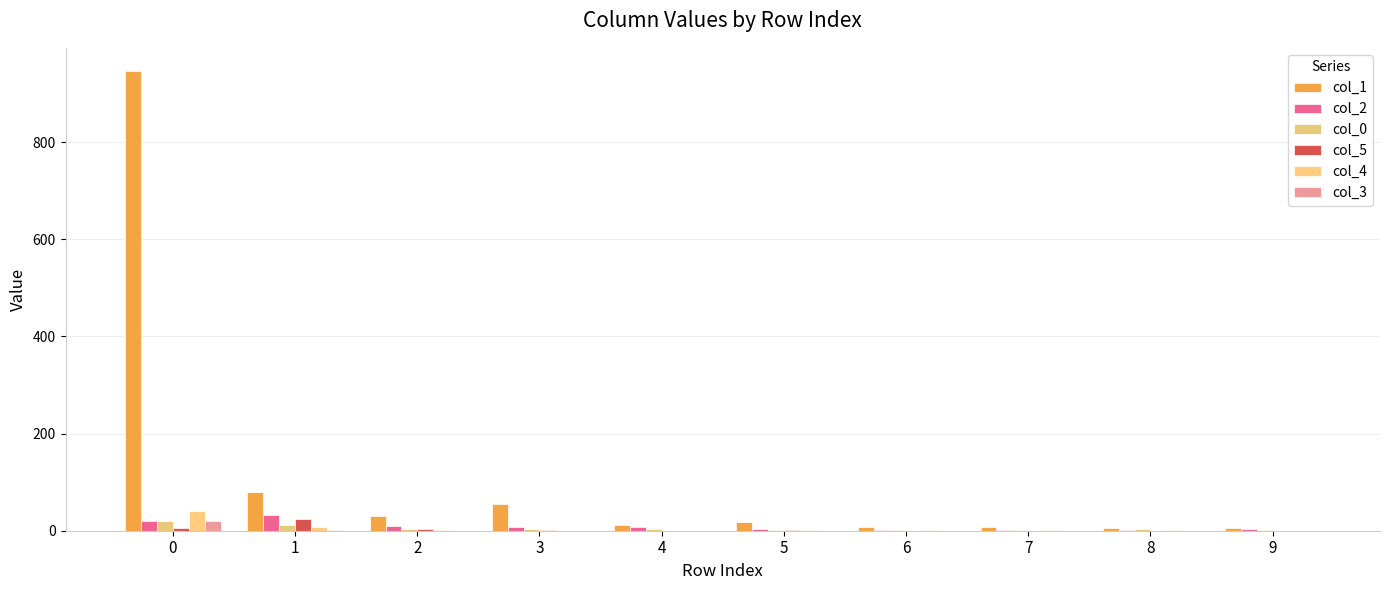

The col_2 series shows 4 at 5. True or false?

True